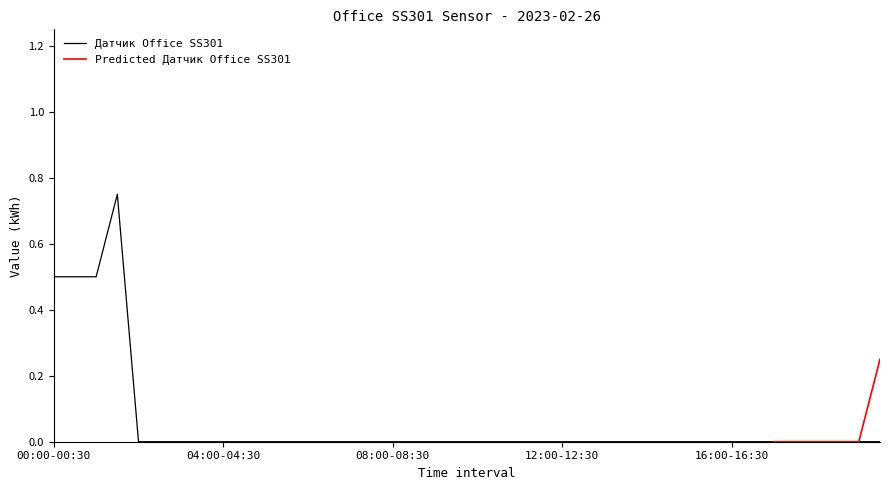

Does the chart display data point markers on the line(s)?

No